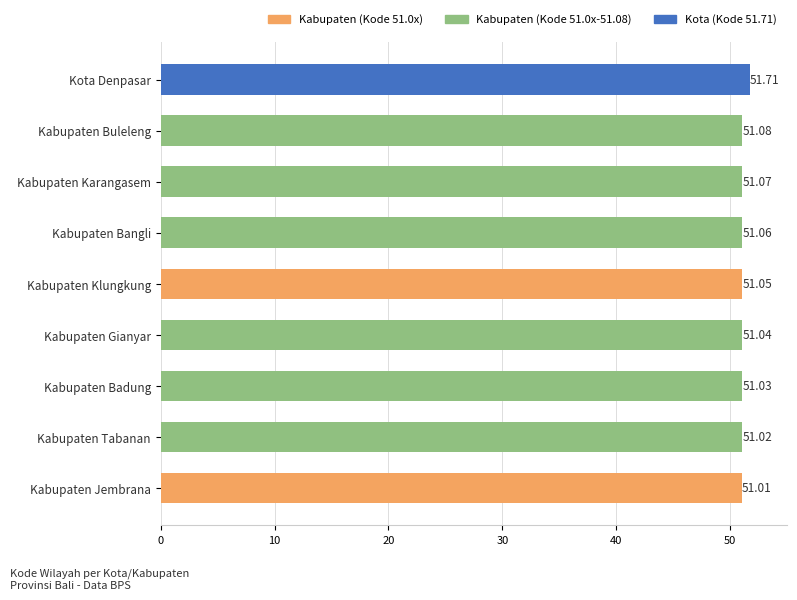

What is the ratio of the value at Kabupaten Buleleng to the value at Kabupaten Karangasem?

1.0